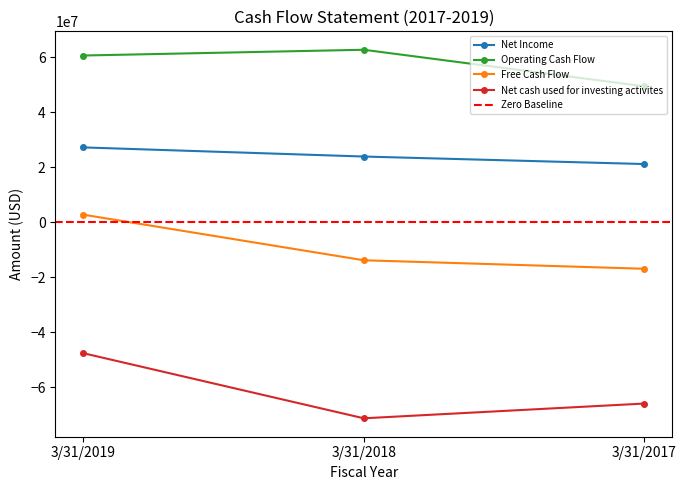

What is the maximum value shown in the chart?

62713000